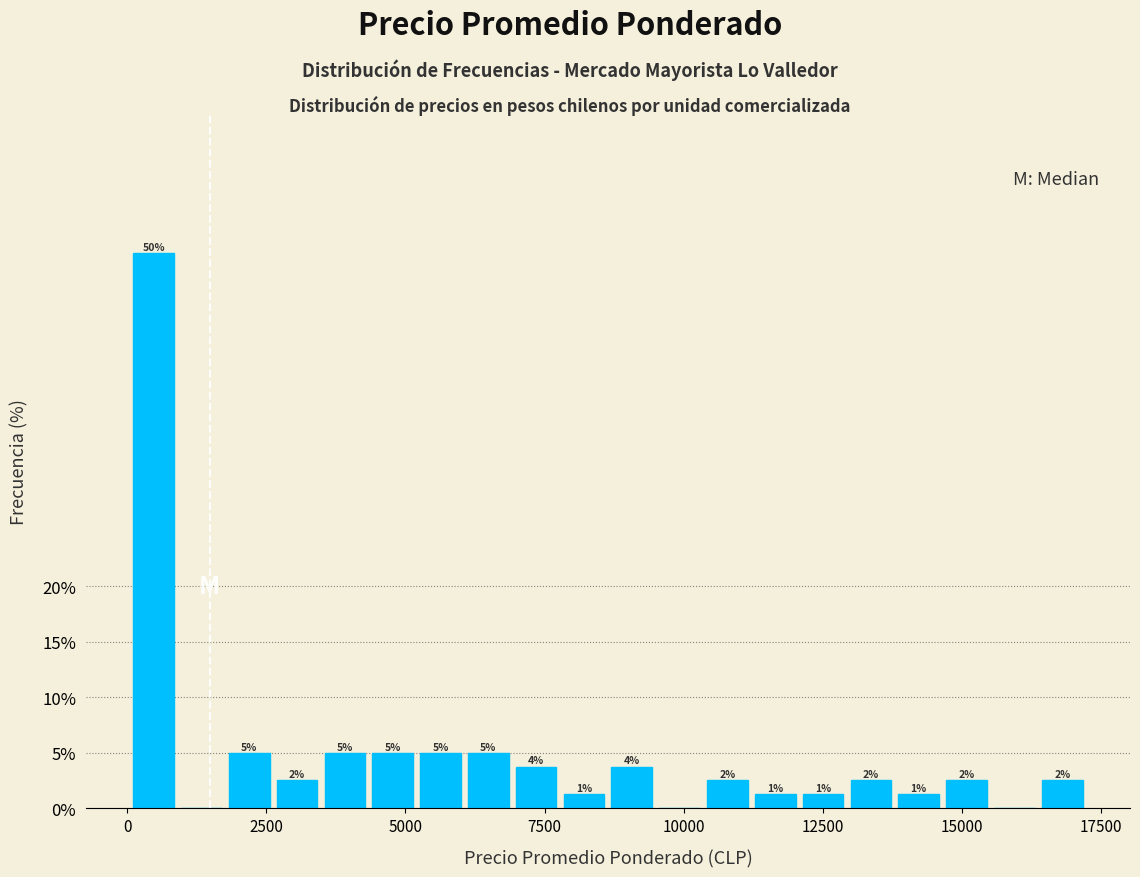

Around what value on the x-axis is the tallest bar? Give the approximate position of its centre, as read against the axis.

500